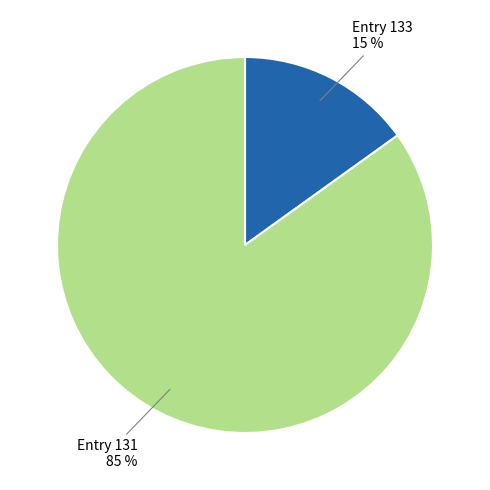

To the nearest percent, what is the average slice percentage?

50%